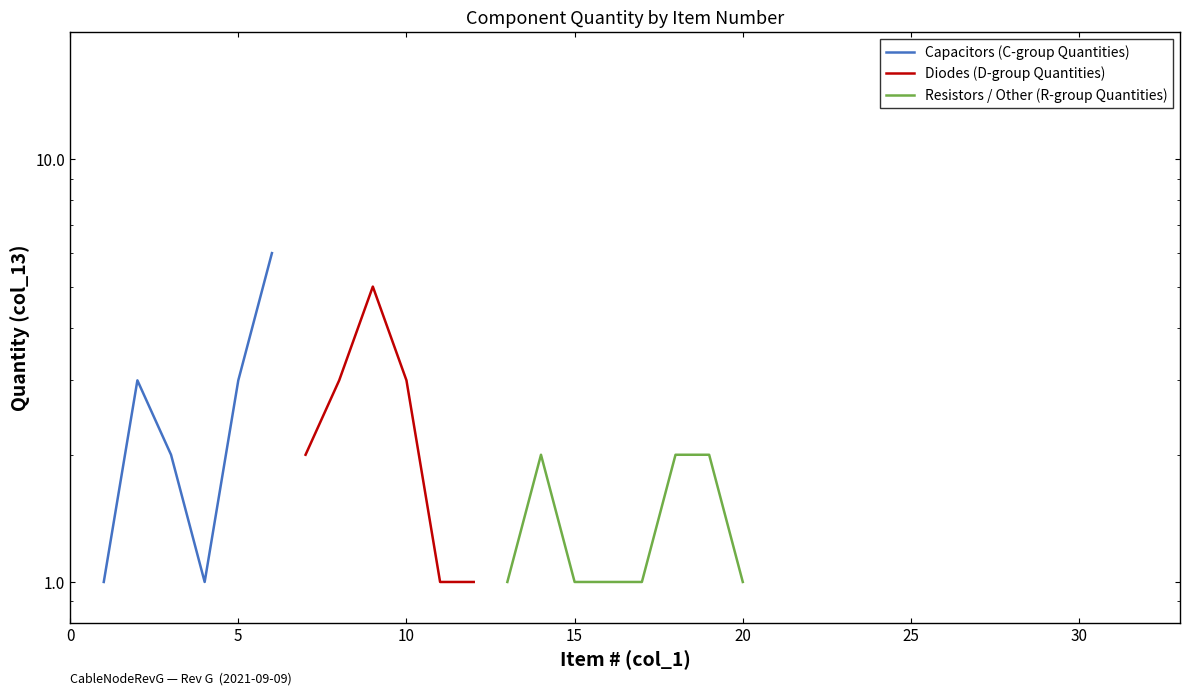

In Capacitors, how many points are lower than both neighbors (excluding endpoints)?

1